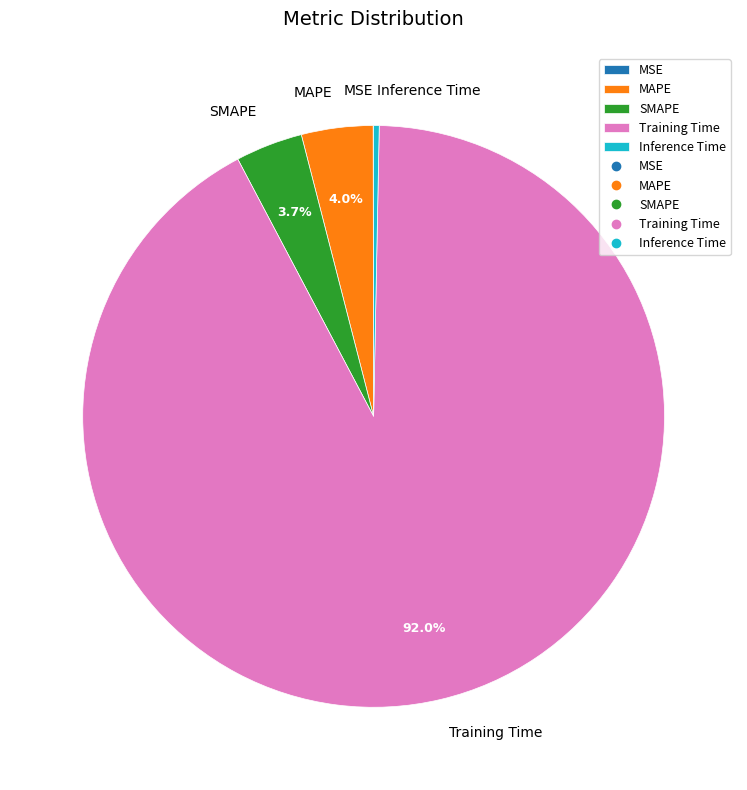

What is the total percentage of SMAPE and Training Time?

95.7%